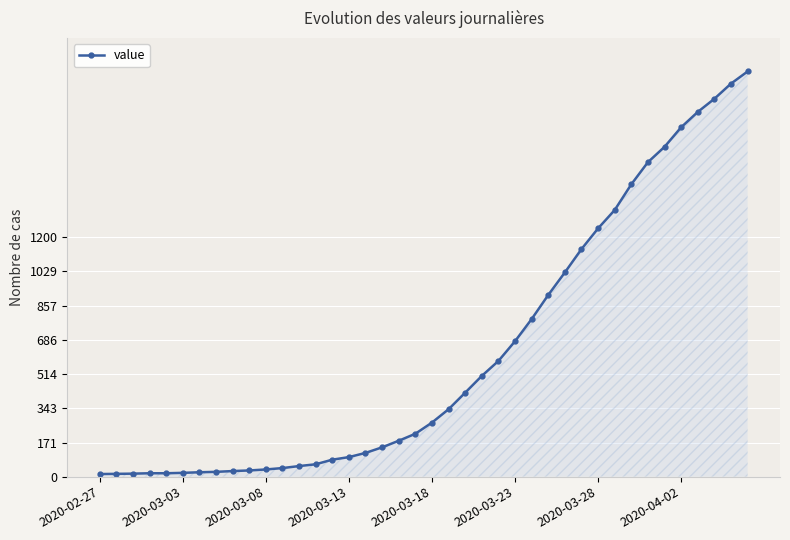

What is the maximum value shown in the chart?

2032